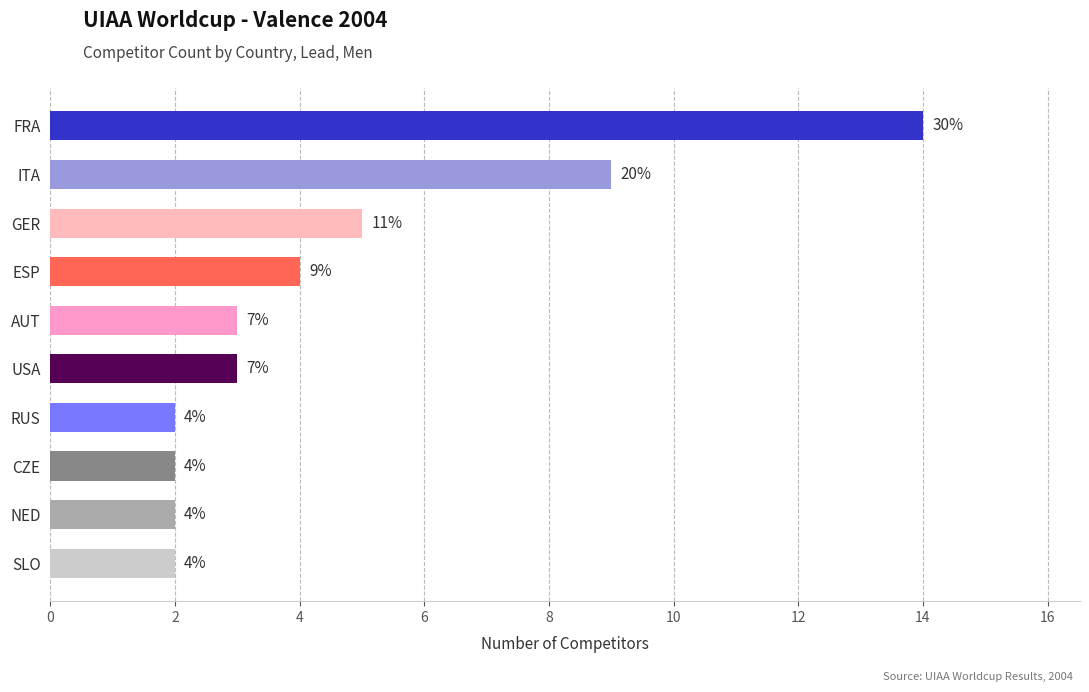

Rank the categories by value from highest to lowest.

FRA, ITA, GER, ESP, AUT, USA, RUS, CZE, NED, SLO